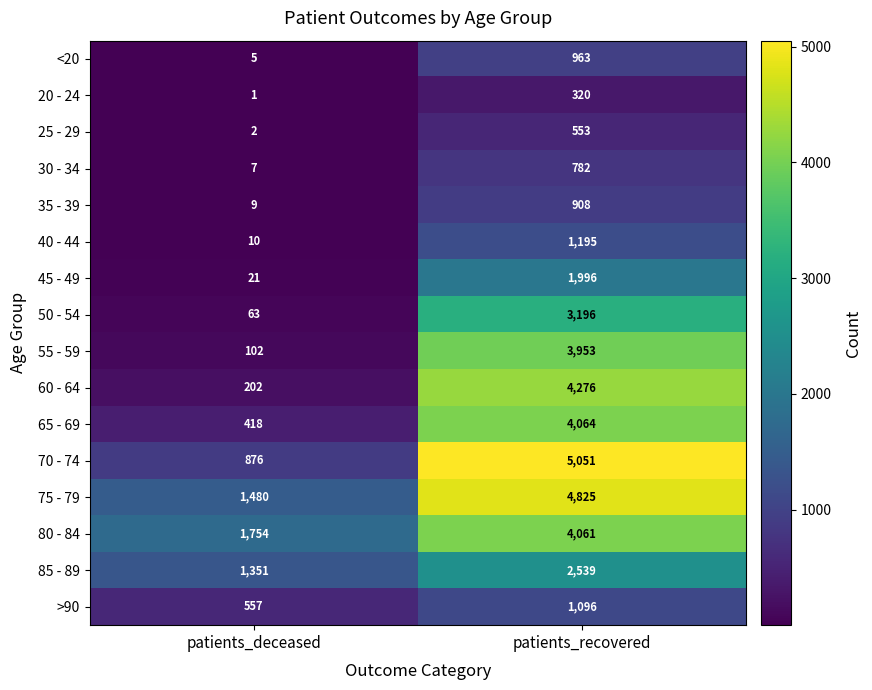

At patients_deceased, list the series in order from largest to smallest.

80 - 84, 75 - 79, 85 - 89, 70 - 74, >90, 65 - 69, 60 - 64, 55 - 59, 50 - 54, 45 - 49, 40 - 44, 35 - 39, 30 - 34, <20, 25 - 29, 20 - 24